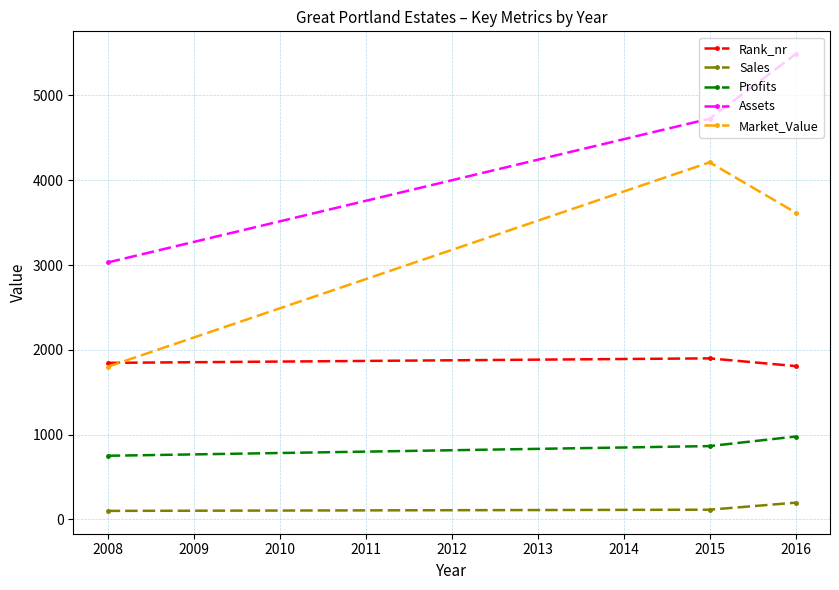

What is the spread (max minus min) of values at 2016?

5290.0